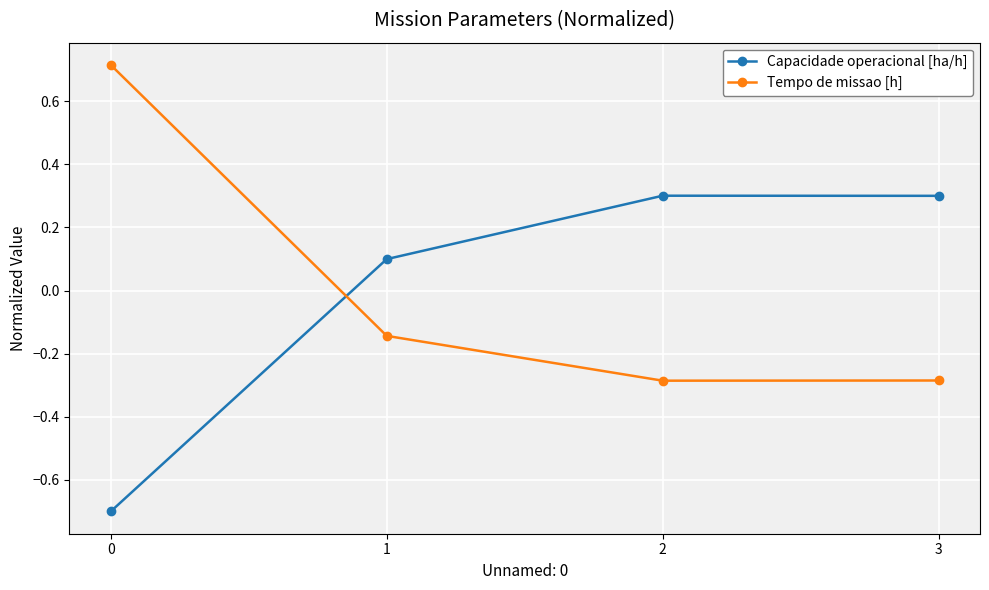

What is the value of the Tempo de missao [h] point at the 4th from the left?

-0.3